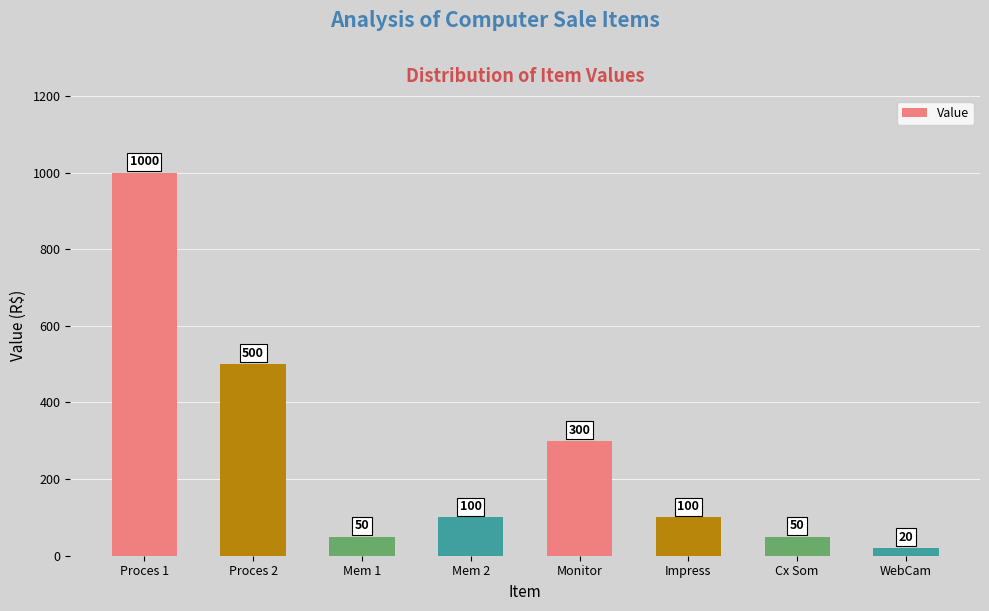

Read the value at WebCam.

20